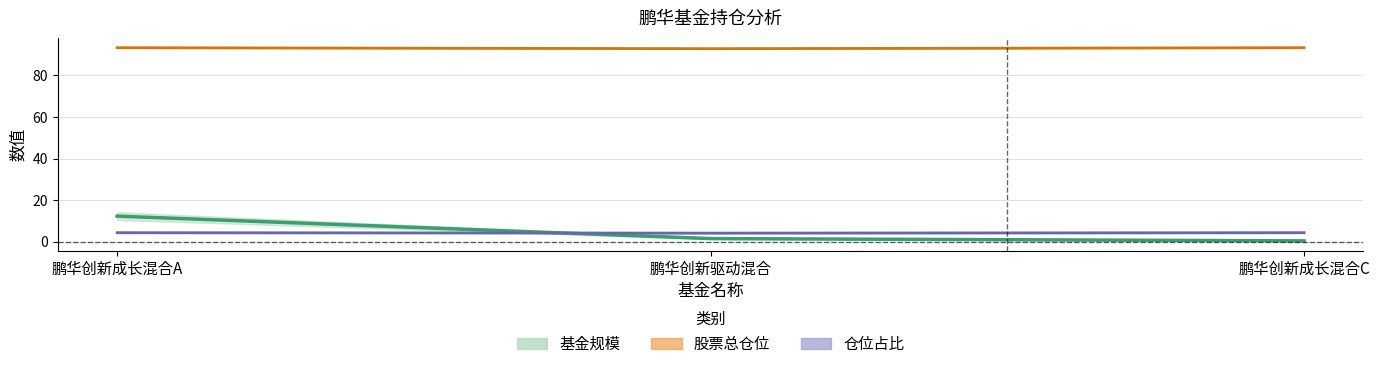

What is the total value across all series at 鹏华创新成长混合A?

109.9